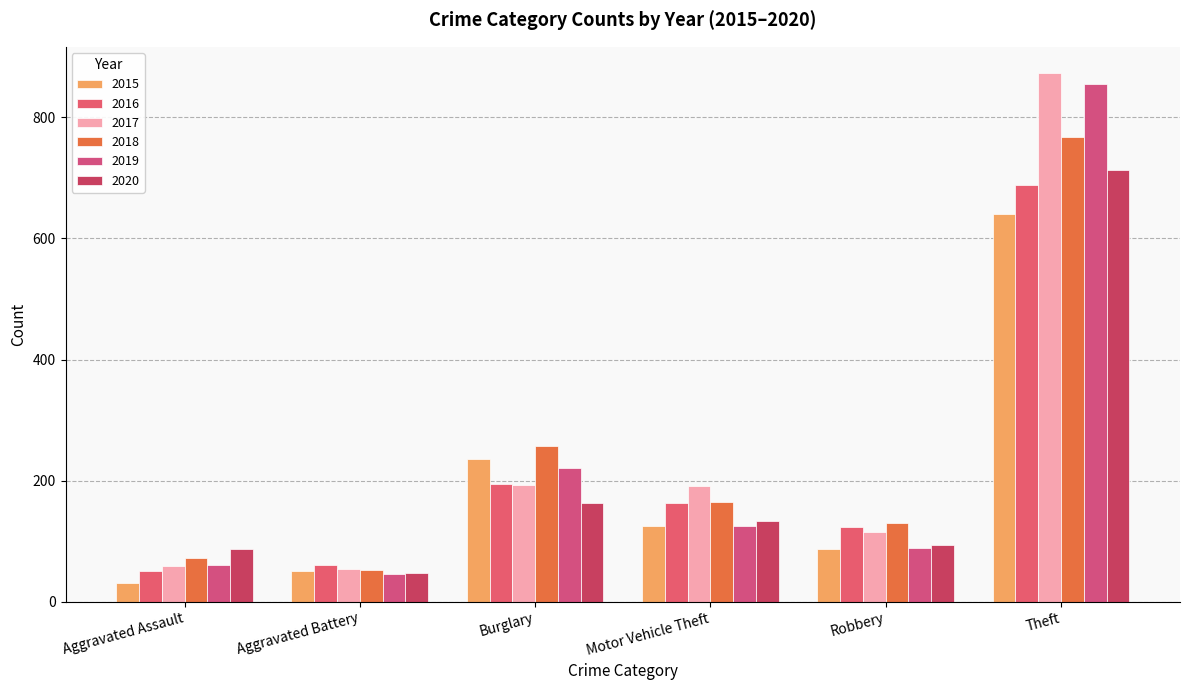

What is the difference between the 2019 values at Theft and Motor Vehicle Theft?

730